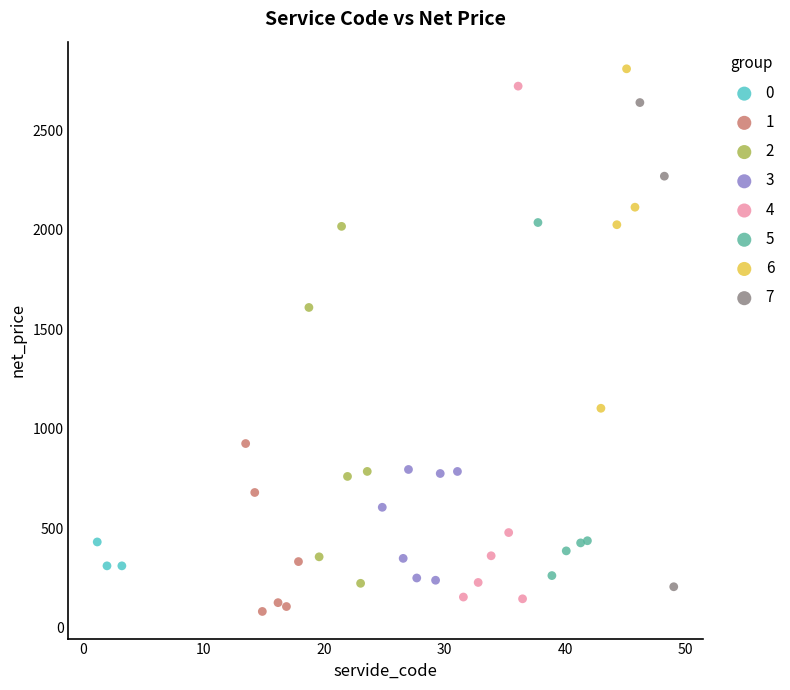

Which series has the largest Y range (max minus min)?

4